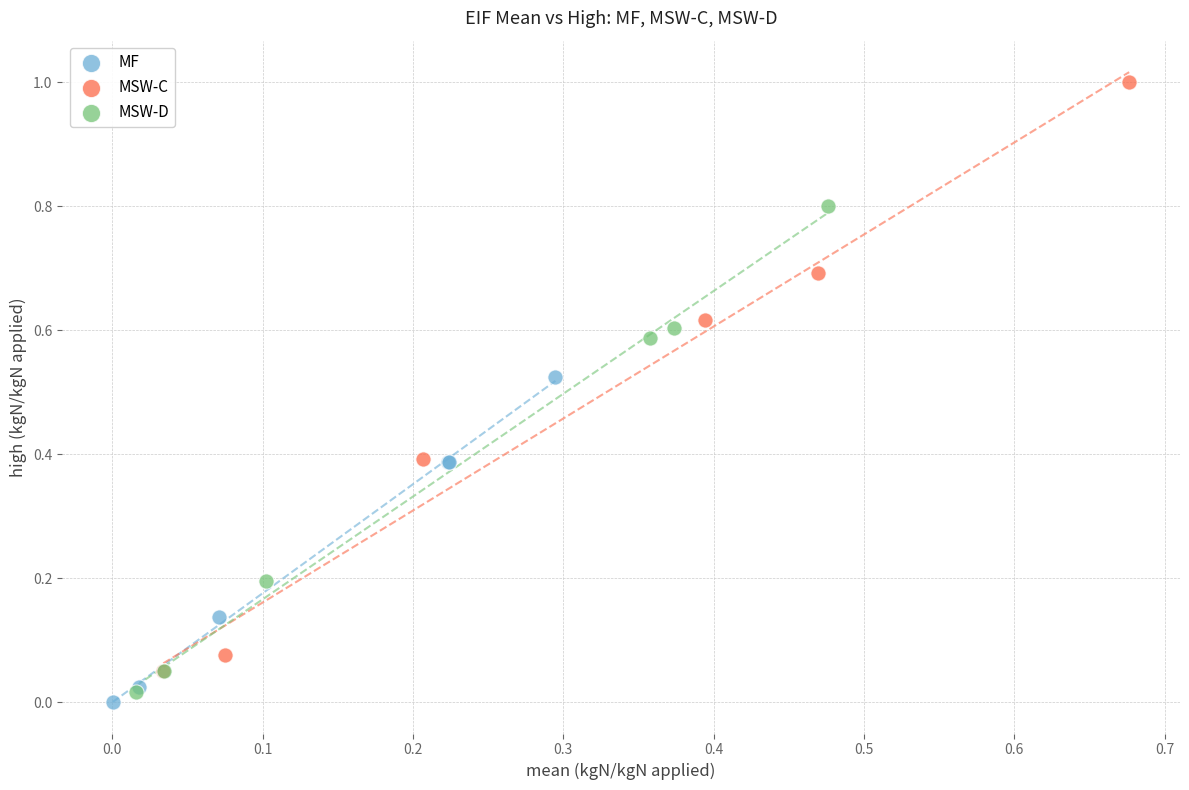

What are all the series names shown in the legend?

MF, MSW-C, MSW-D